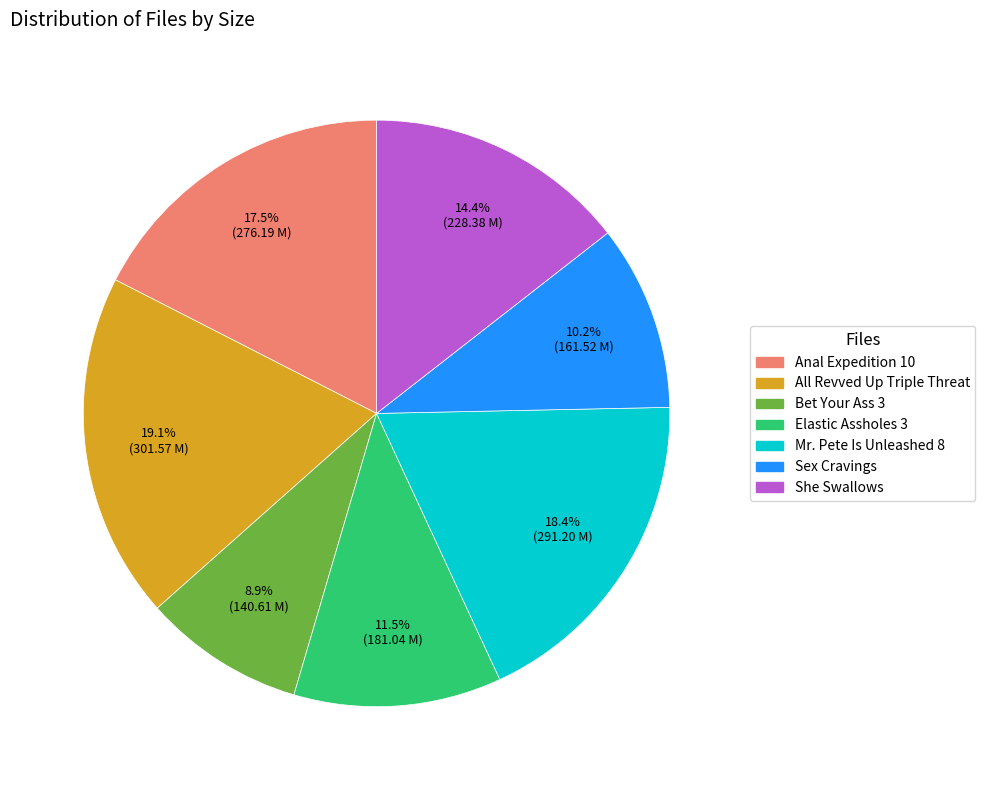

How many slices are in this pie chart?

7